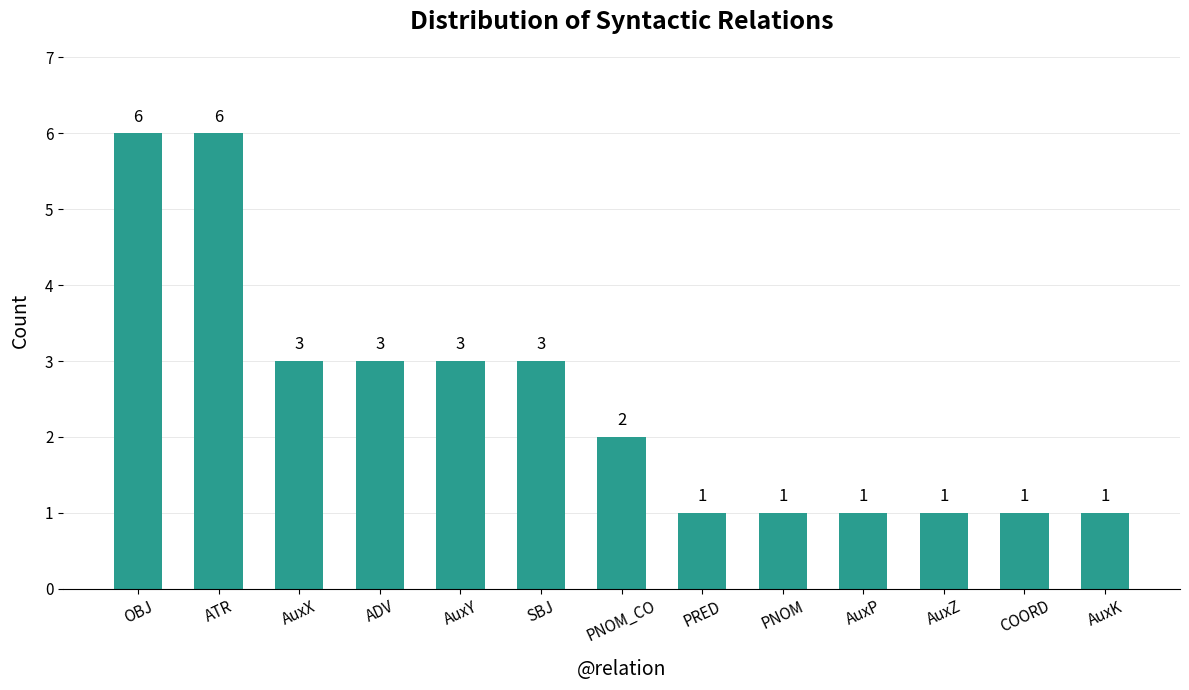

What is the ratio of the value at AuxX to the value at AuxZ?

3.0